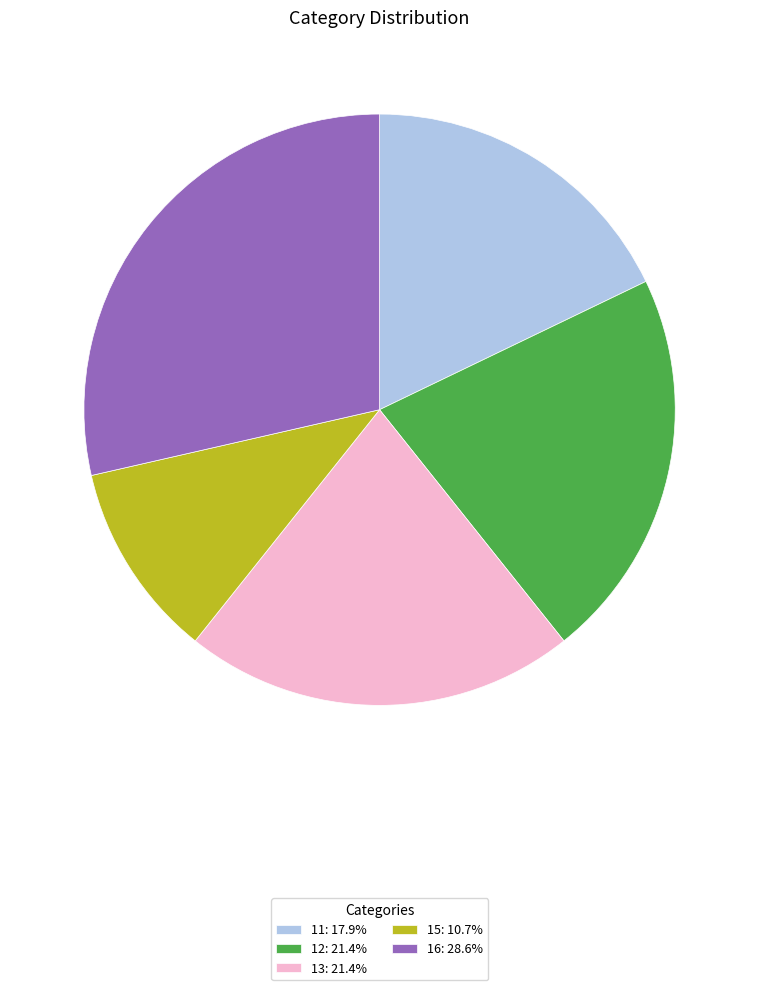

Is 15: 10.7% the majority of the pie?

No